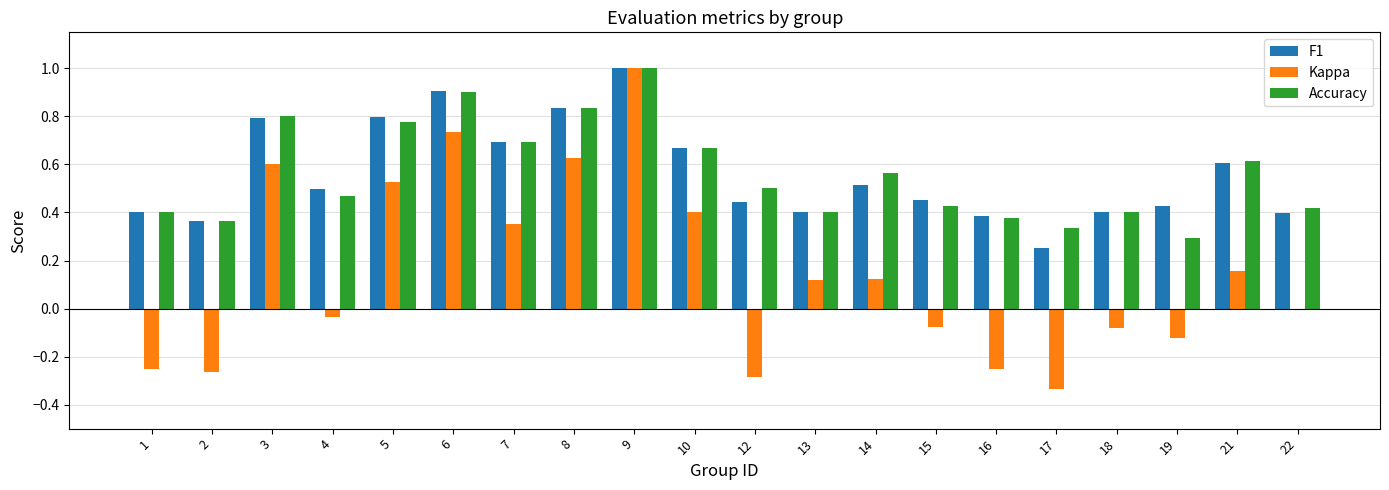

Where is Accuracy nearest to the value 0?

19